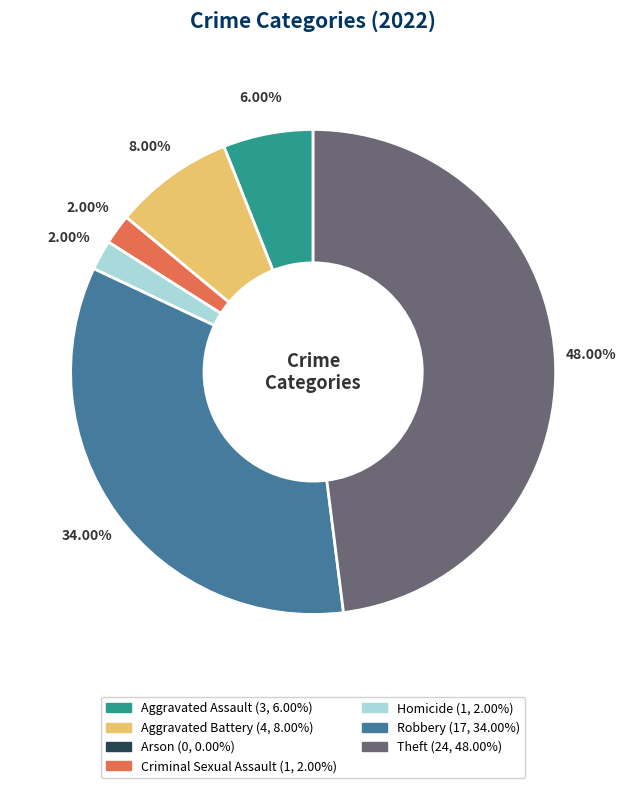

Is the sum of Criminal Sexual Assault and Robbery greater than half?

No